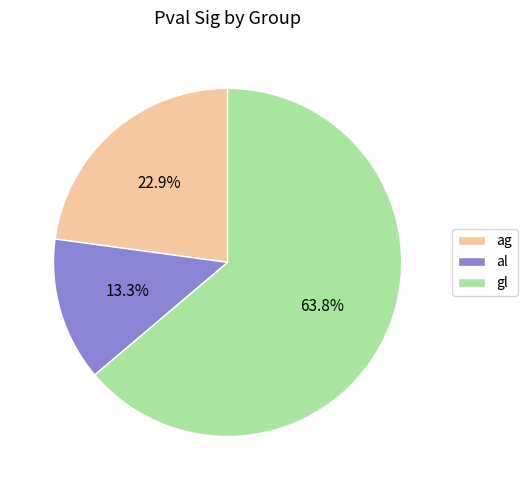

Is there any slice that represents more than half of the pie?

Yes